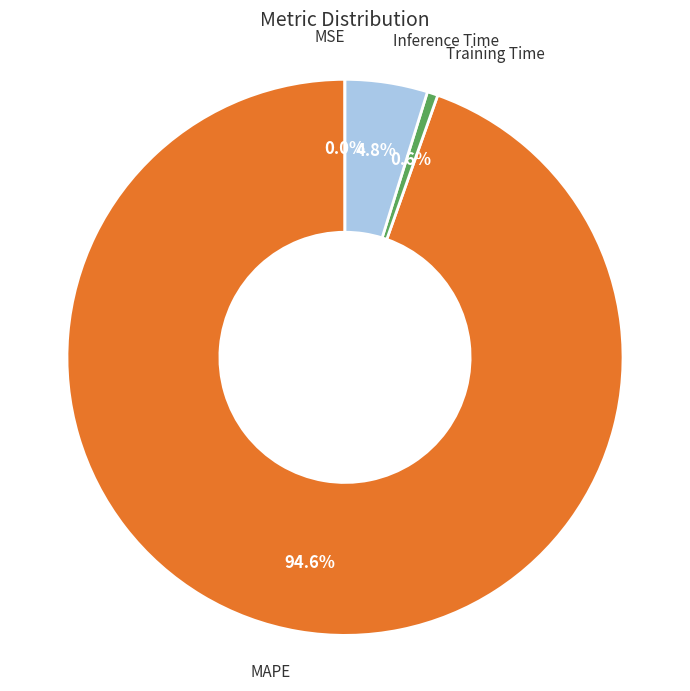

Is there a majority slice in this chart?

Yes